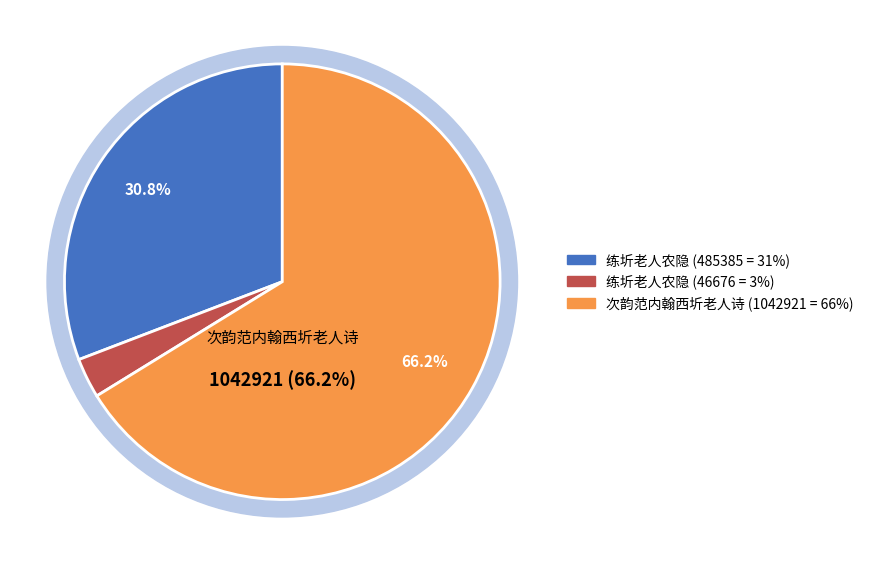

True or false: 次韵范内翰西圻老人诗 accounts for 75% of the total.

False